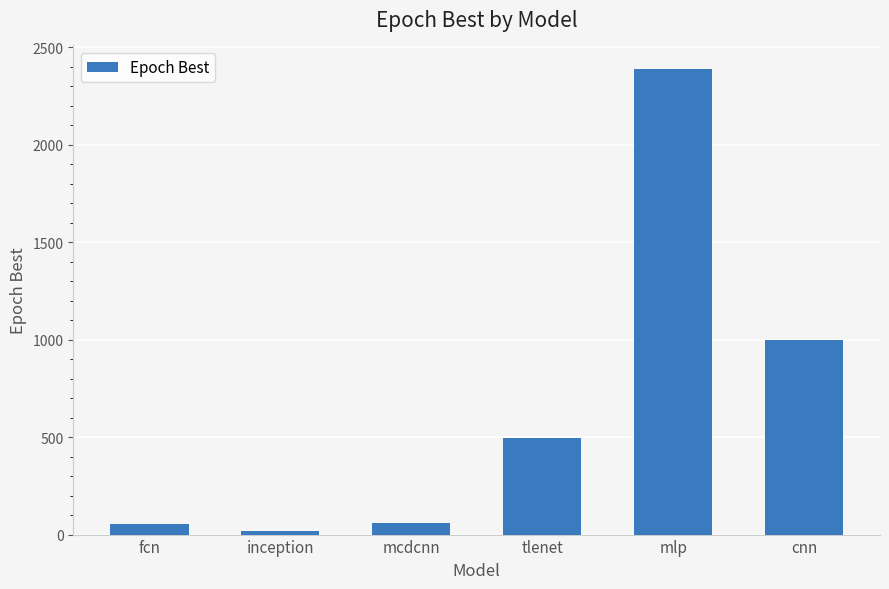

What is the change in value from inception to cnn?

+980